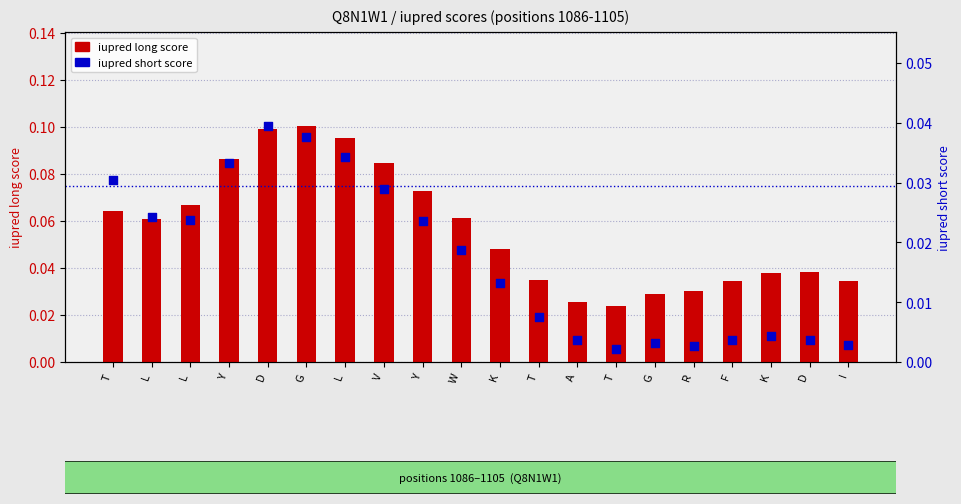

What are all the series names shown in the legend?

iupred long score, iupred short score